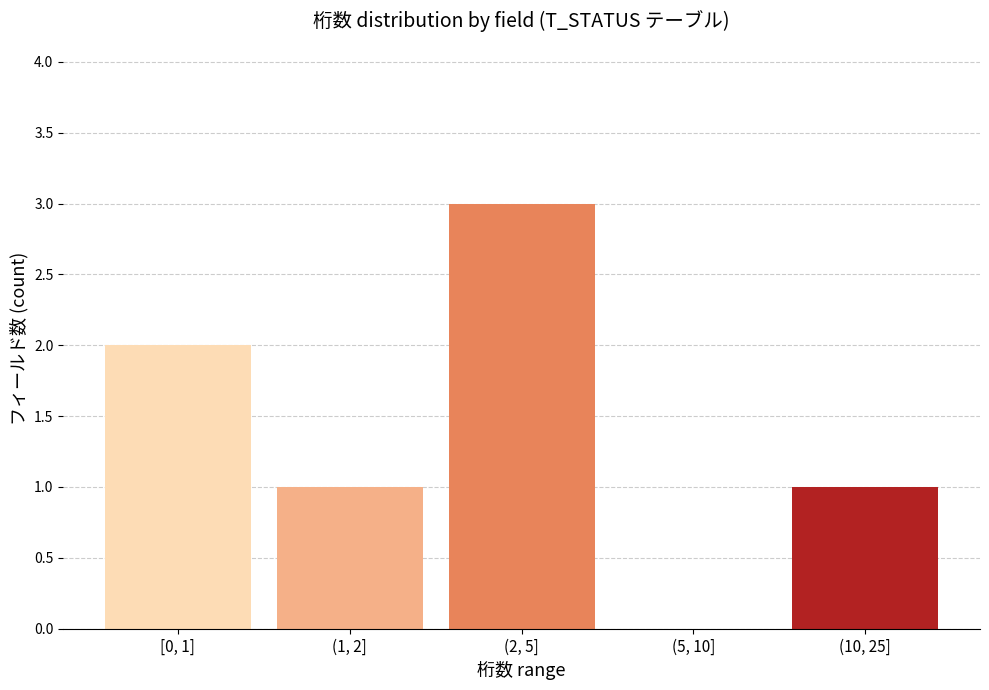

Reading left to right, transcribe all the data shown in this chart.

[0, 1]=2	(1, 2]=1	(2, 5]=3	(5, 10]=0	(10, 25]=1